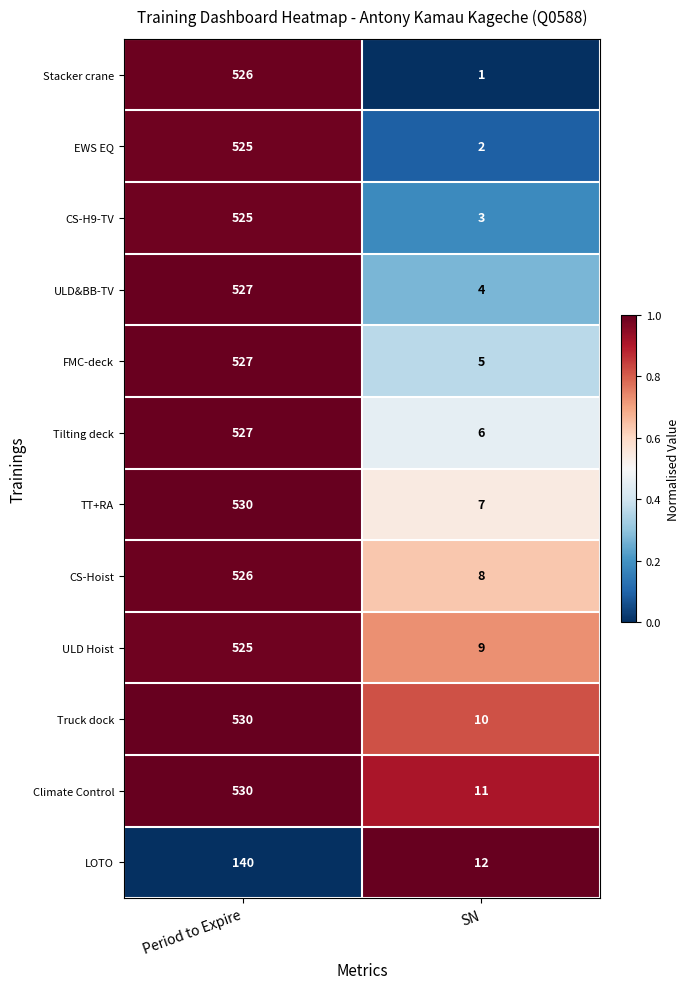

True or false: Tilting deck has a value of 527 at Period to Expire.

True